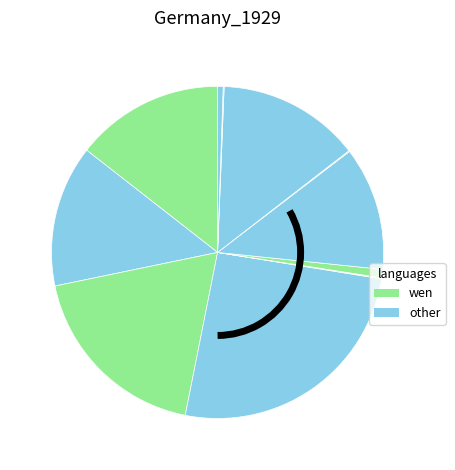

How many slices are in this pie chart?

12